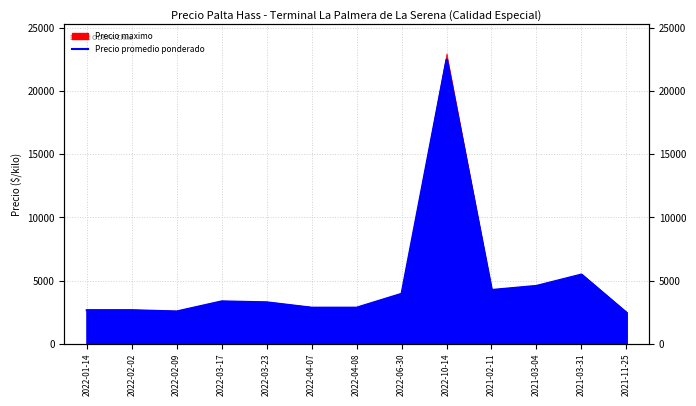

How many categories are shown in the chart?

13